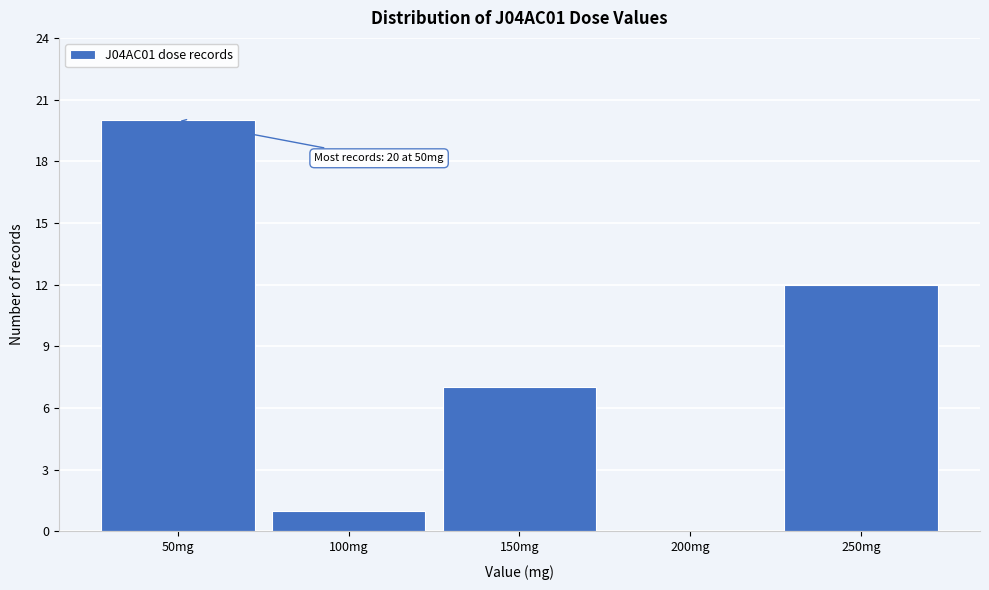

Reading left to right, extract all data points from this chart.

50mg=20	100mg=1	150mg=7	200mg=0	250mg=12